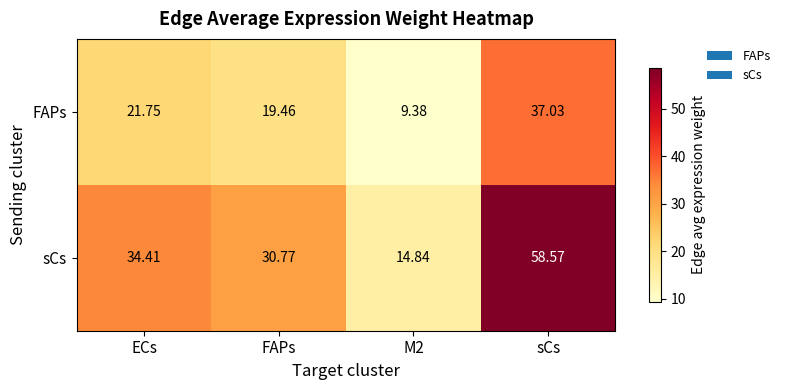

Where is FAPs nearest to the value 23?

ECs